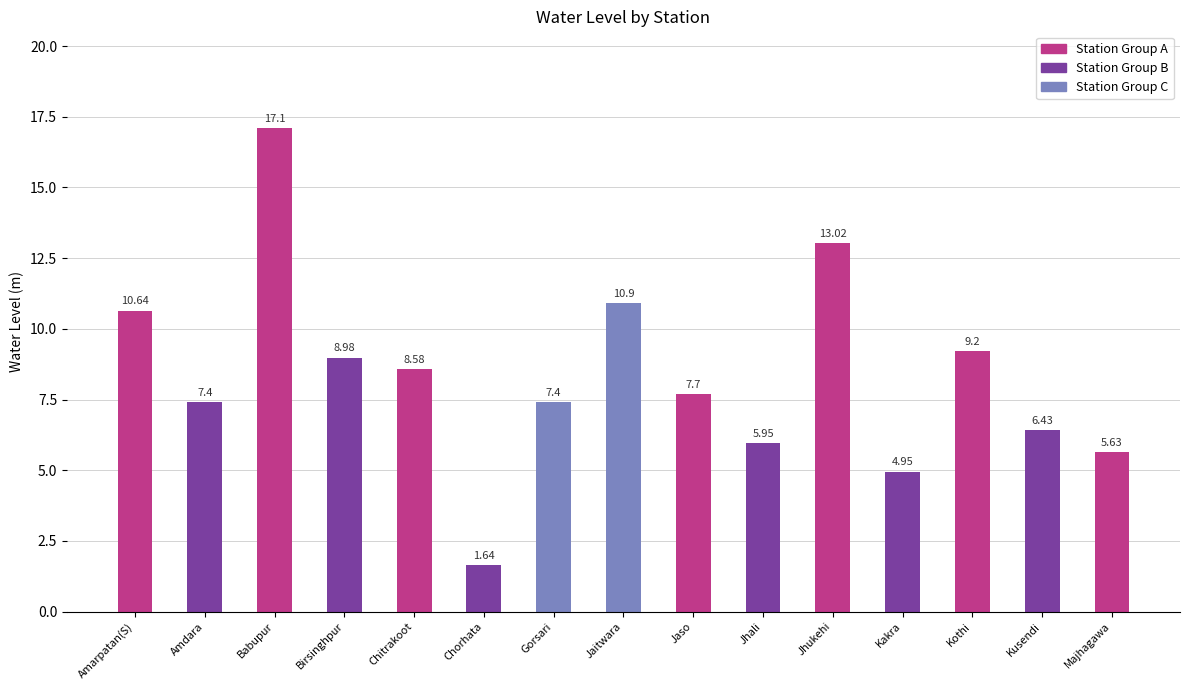

What is the difference between the values at Jhali and Kusendi?

0.5